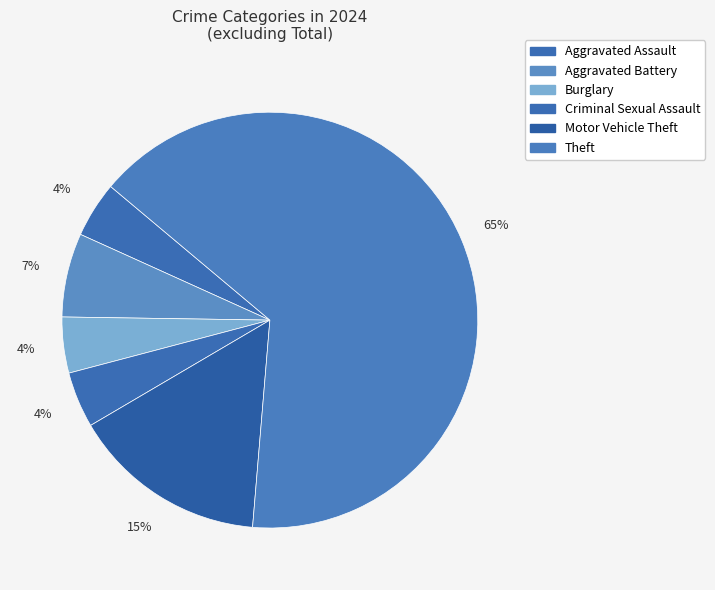

How many segments does this pie chart have?

6